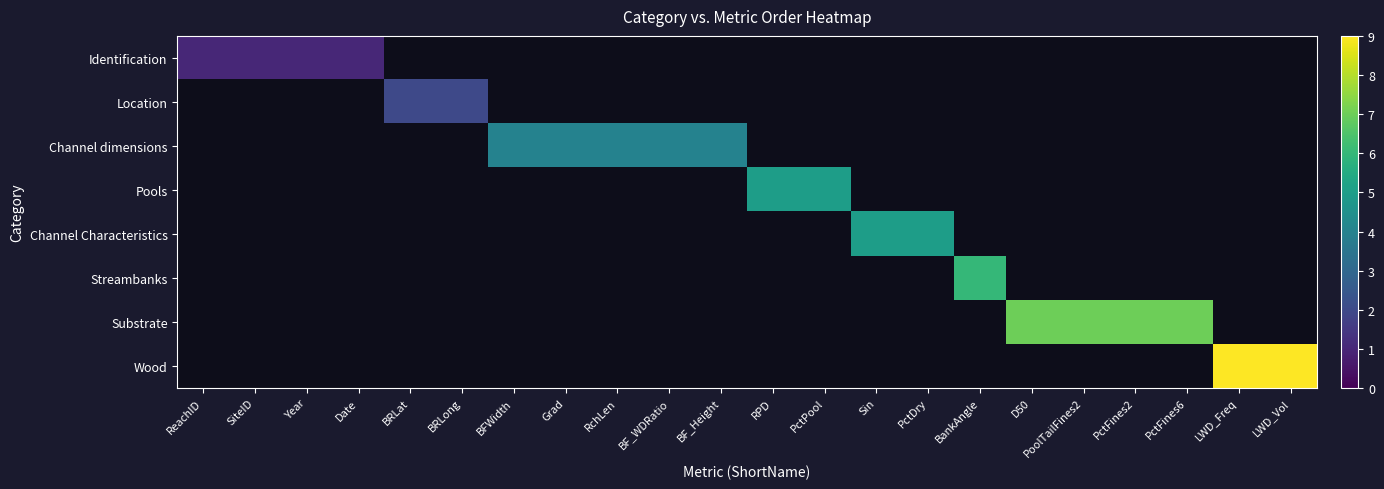

List the series in order of their overall mean, lowest first.

Identification, Location, Channel dimensions, Pools, Channel Characteristics, Streambanks, Substrate, Wood